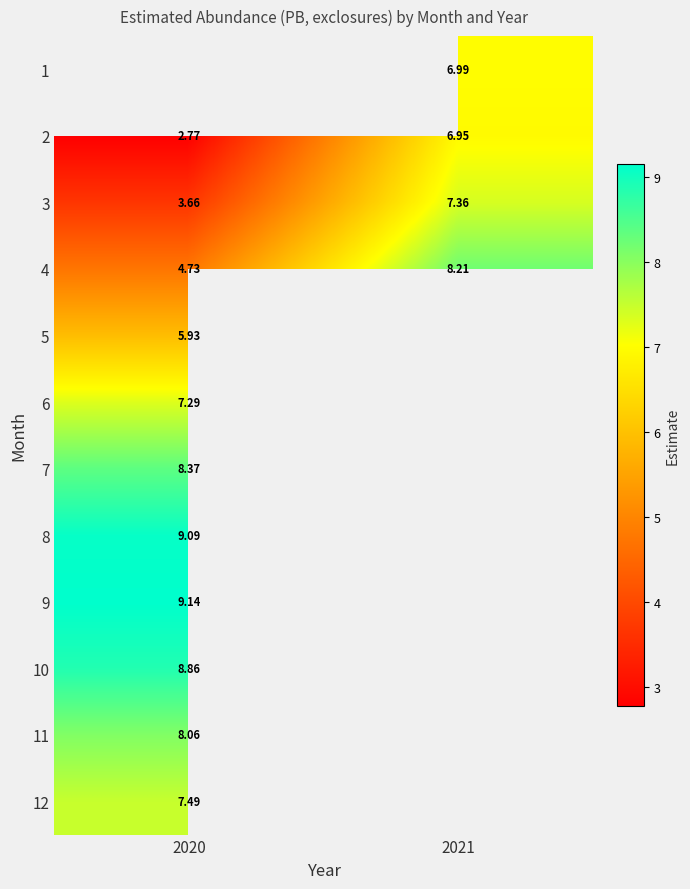

How many categories are shown in the chart?

2